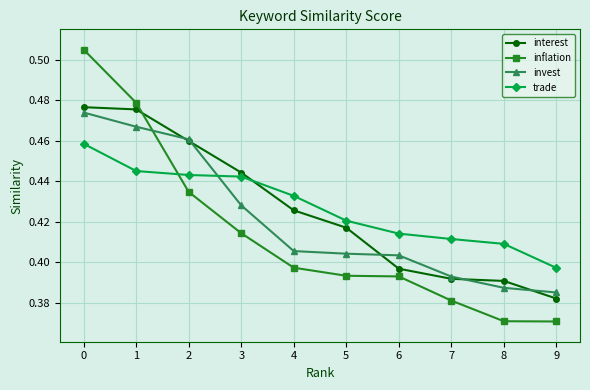

What is the sum of all trade values?

4.3